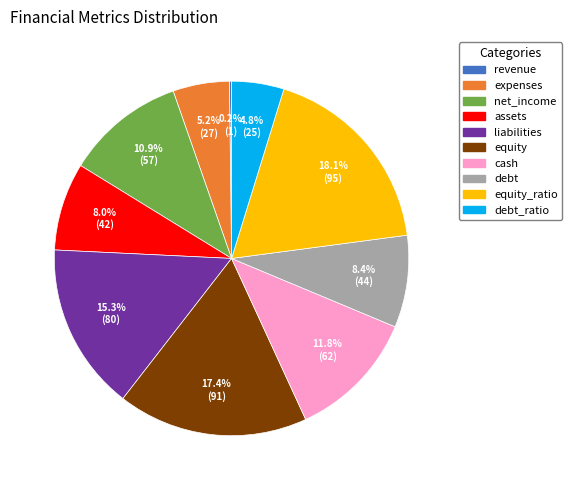

Does any single category account for the majority?

No